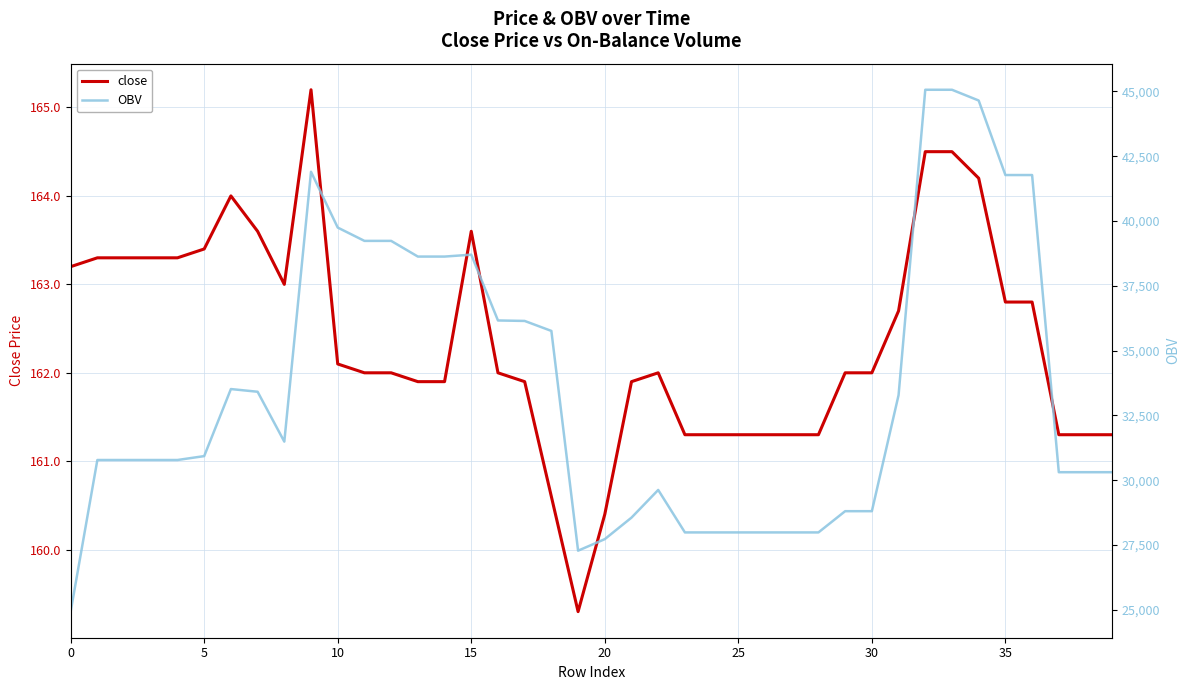

True or false: close and OBV intersect in this chart.

False